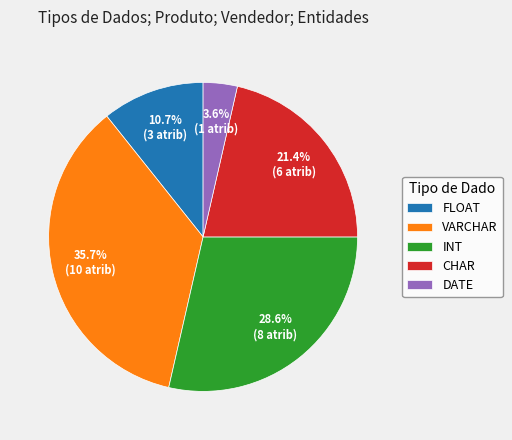

Combined, what portion of the pie is INT and FLOAT?

39.3%